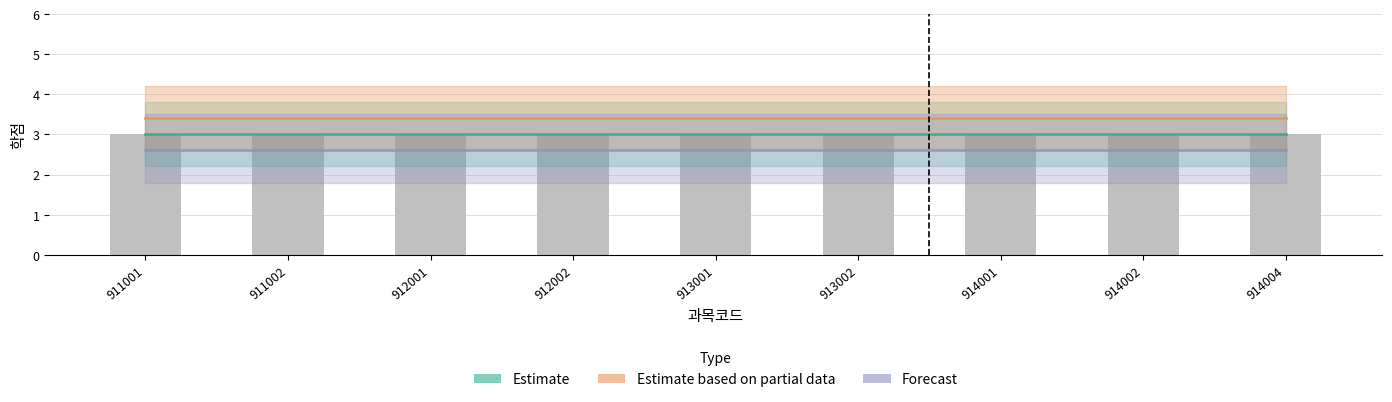

Which series has the largest range (max minus min)?

Estimate